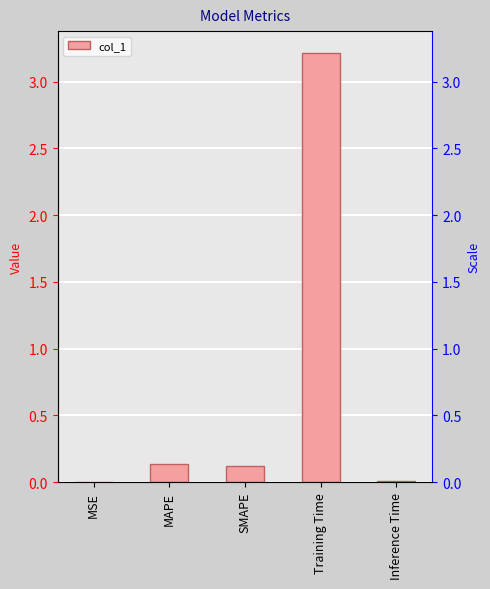

The chart shows a value of 0.1 at MAPE. True or false?

True